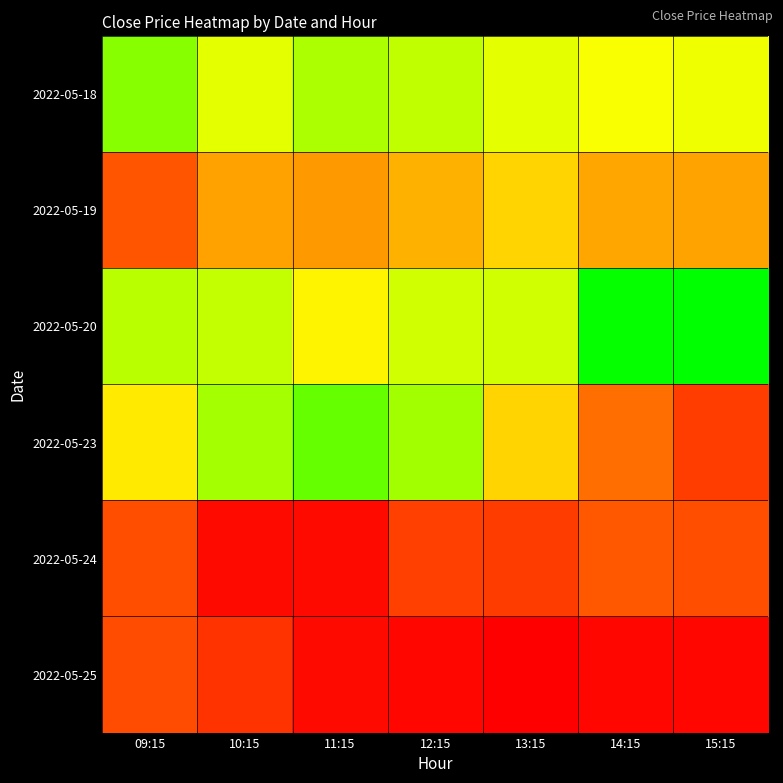

Which has a higher value, 15:15 or 09:15?

09:15